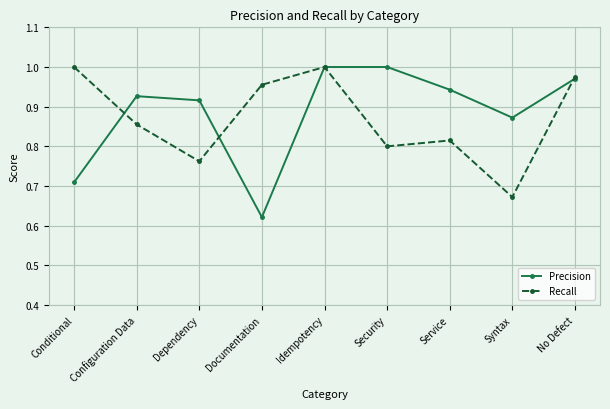

In Recall, how many points are lower than both neighbors (excluding endpoints)?

3